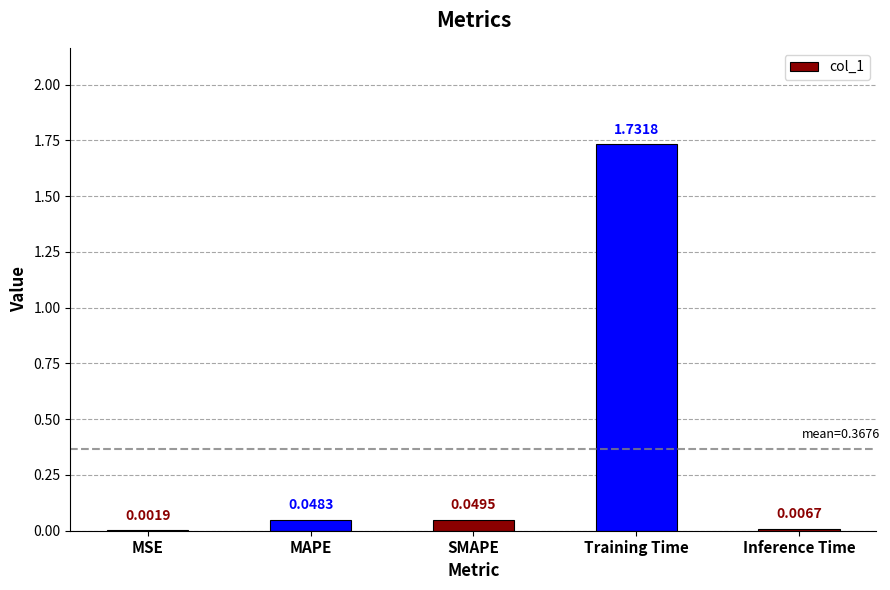

Which category has the highest value across all series?

Training Time